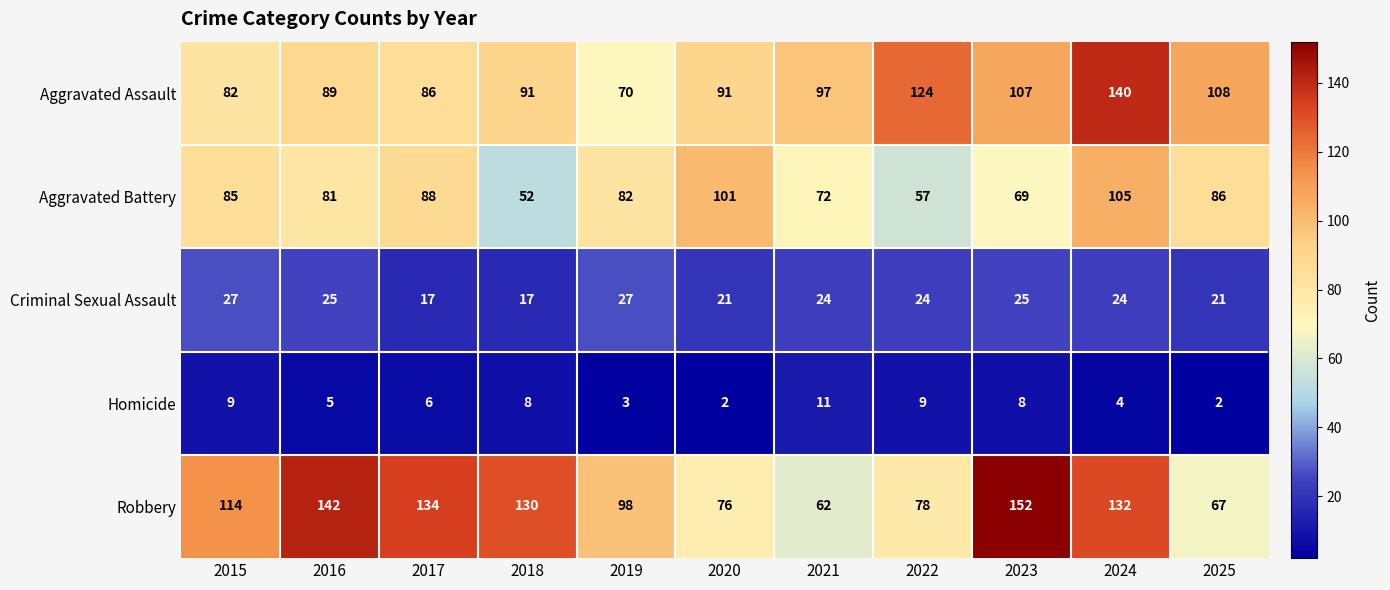

What is the average value of the Robbery series?

108